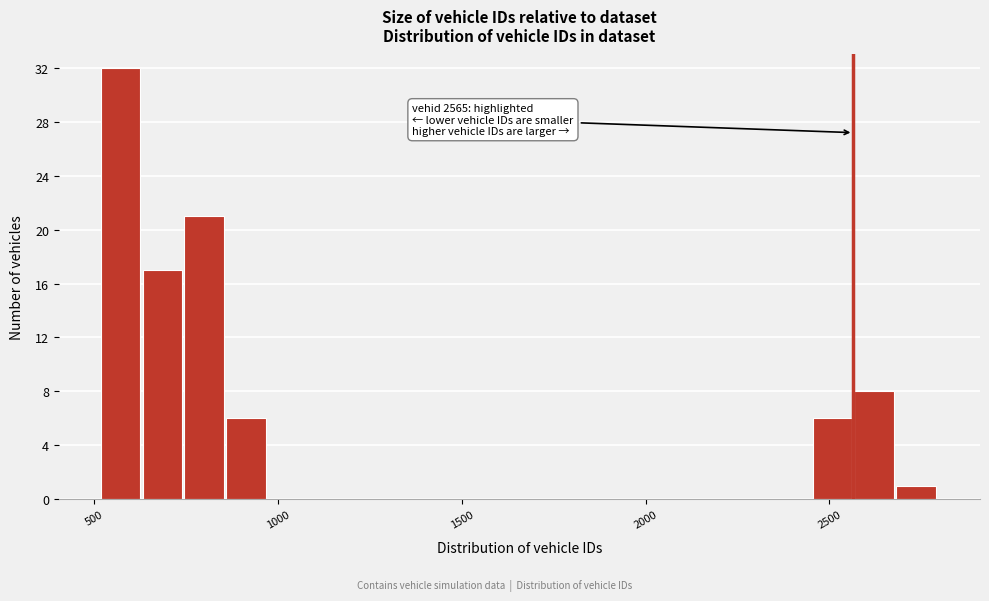

Around what value on the x-axis is the tallest bar? Give the approximate position of its centre, as read against the axis.

550